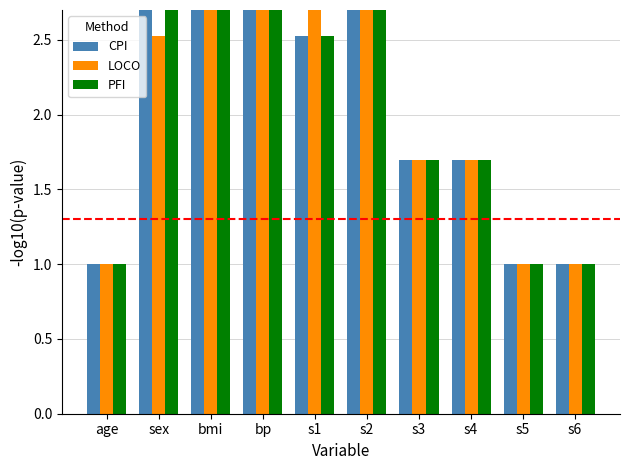

What is the difference between the maximum and minimum values in the LOCO series?

2.3